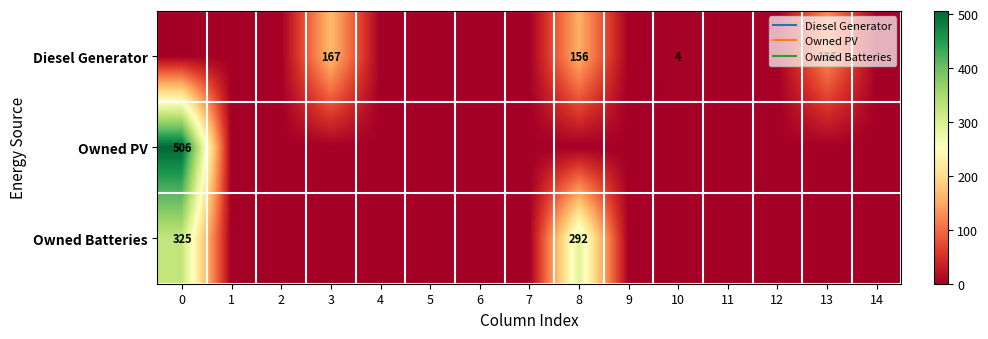

Between 5 and 11, which series saw the biggest shift?

Diesel Generator